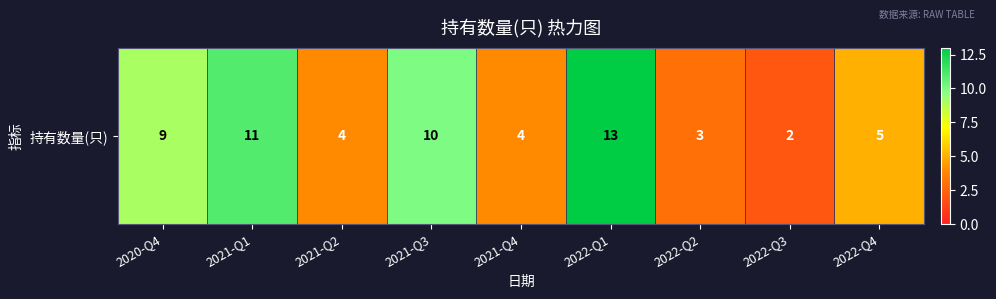

What is the maximum value shown in the chart?

13